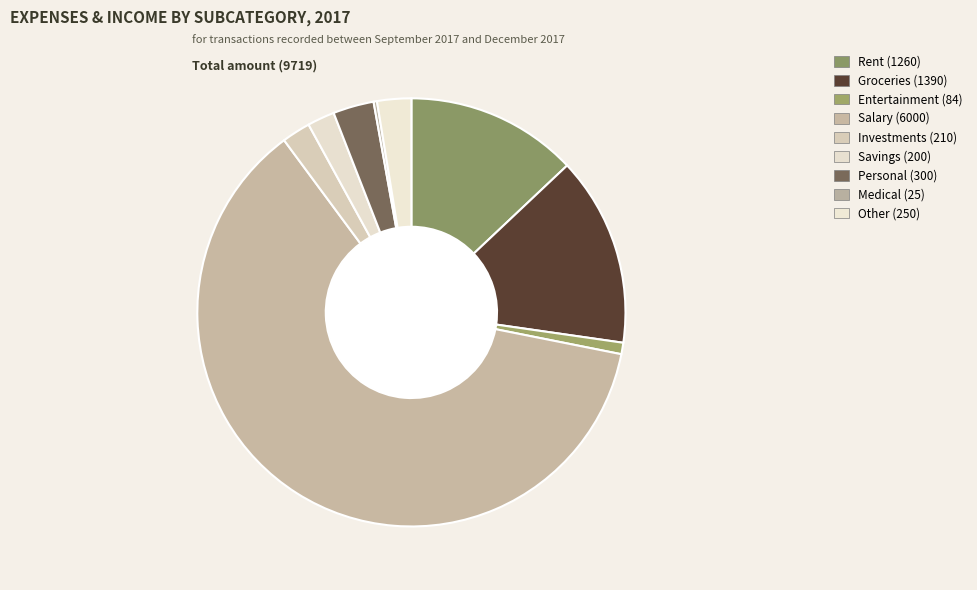

What is the smallest slice in the pie chart?

medical